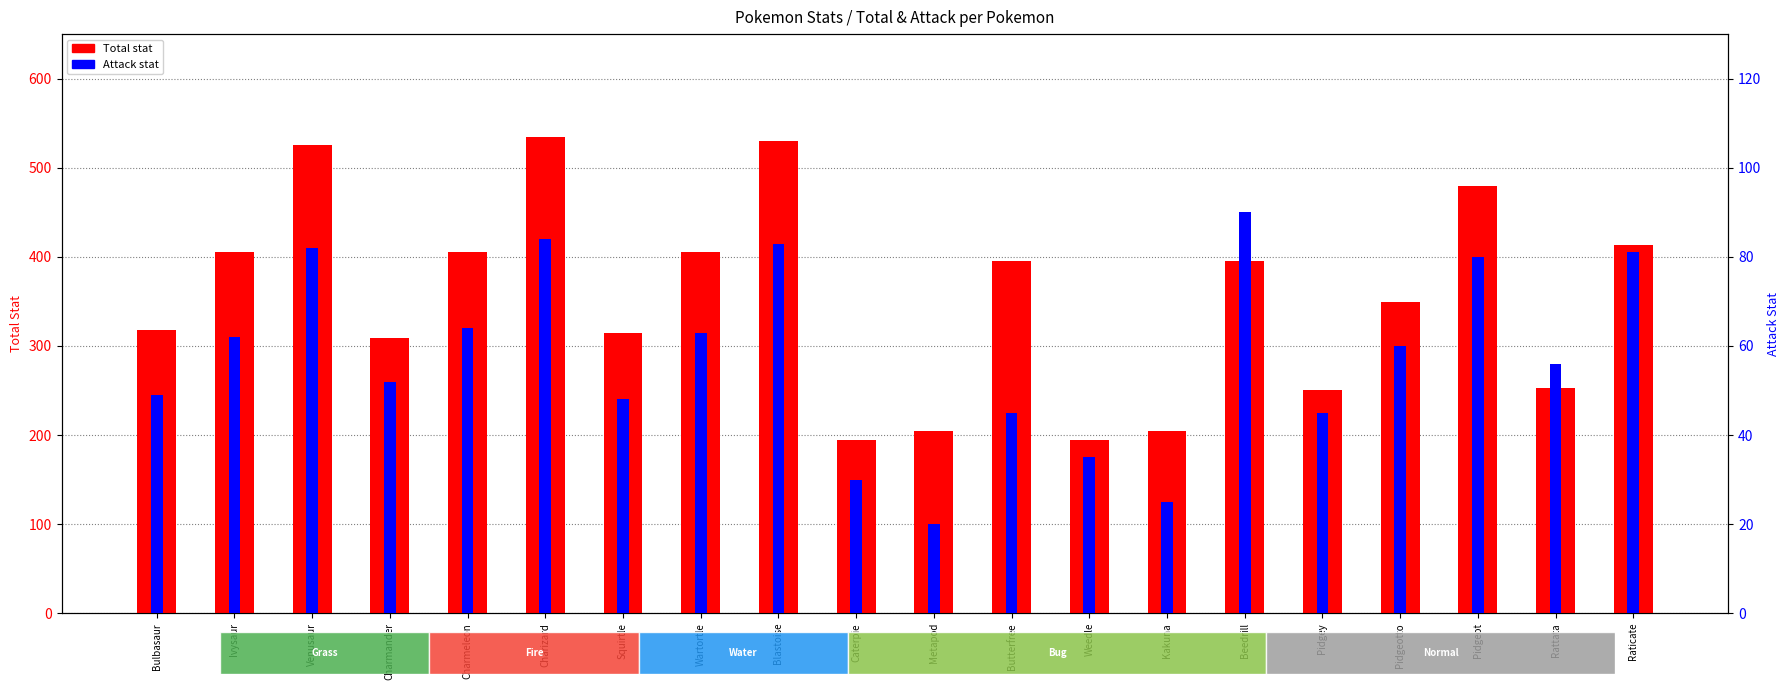

What is the label of the 9th bar from the left?

Blastoise